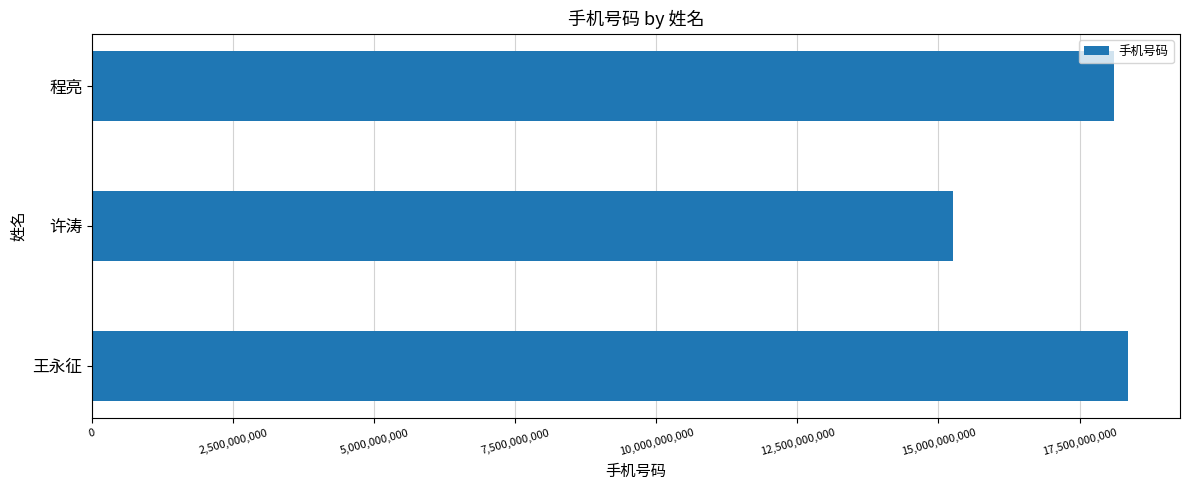

What is the greatest value displayed?

18362796877